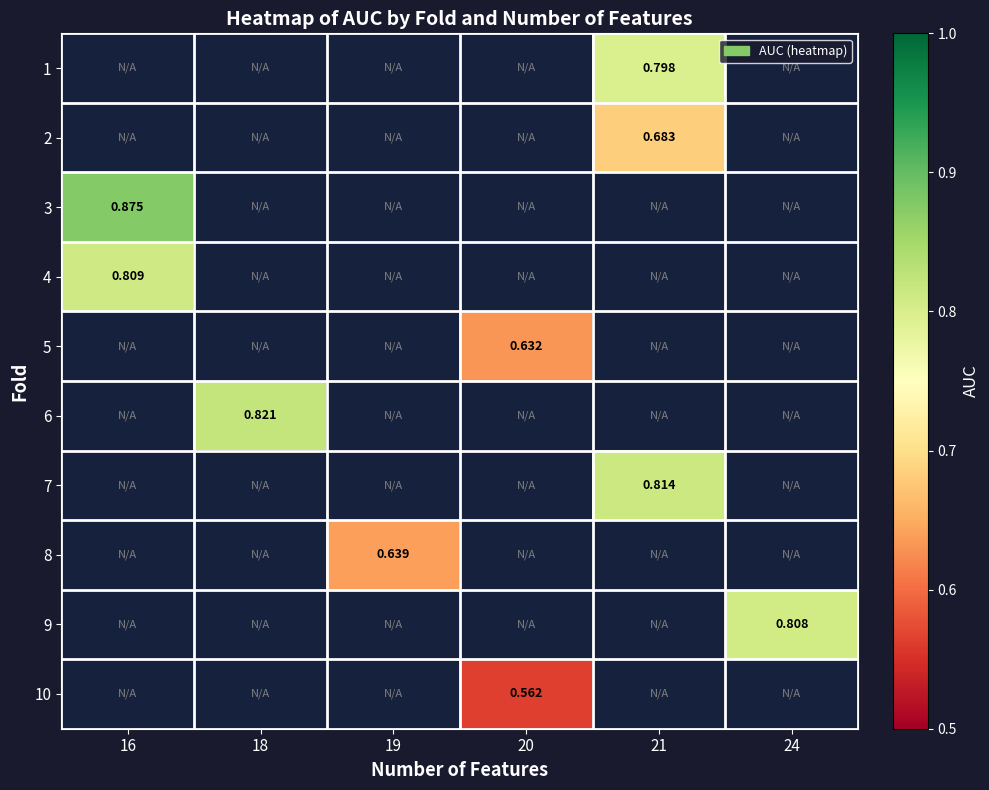

Which label corresponds to the largest value in the chart?

16